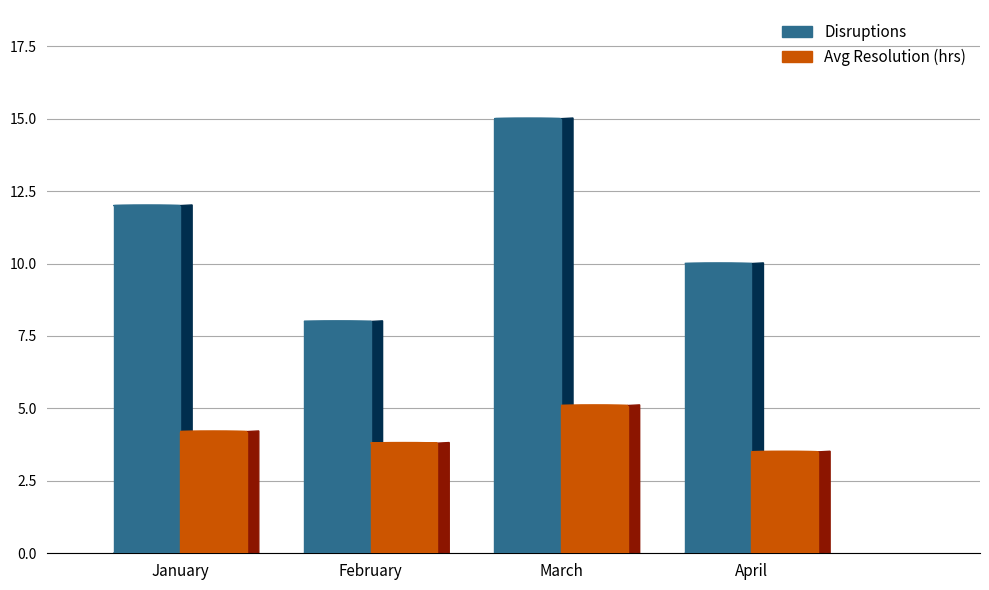

Which category has the highest value in the Avg Resolution (hrs) series?

March